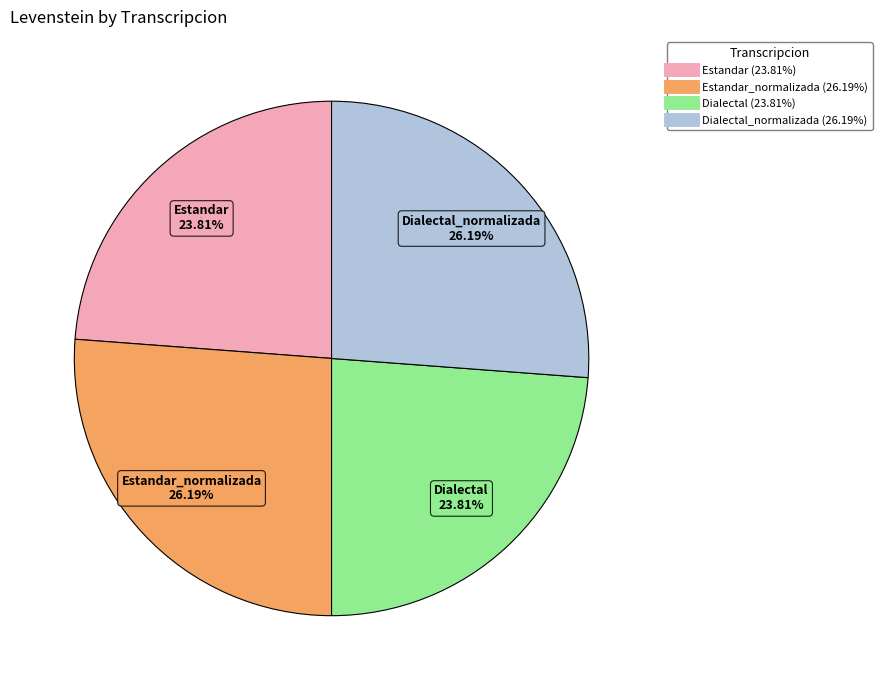

Is there any slice that represents more than half of the pie?

No